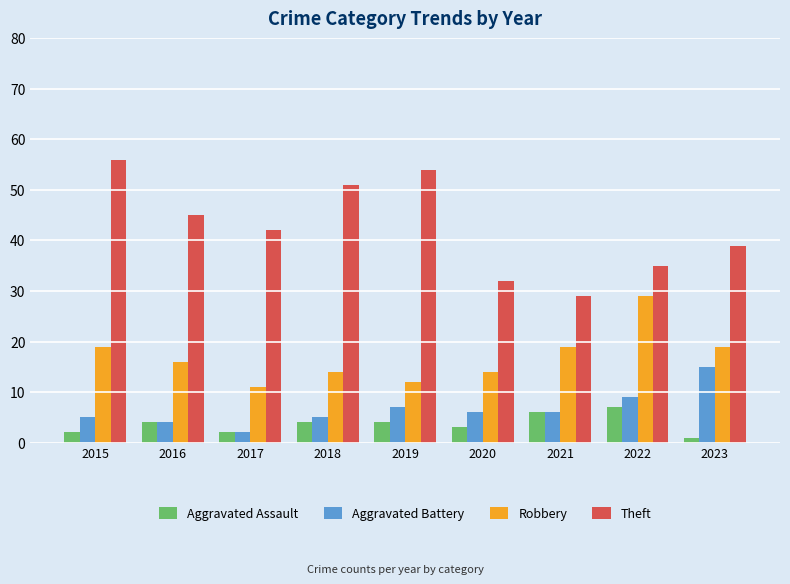

What is the approximate value of Aggravated Battery at 2023, to the nearest 10?

20